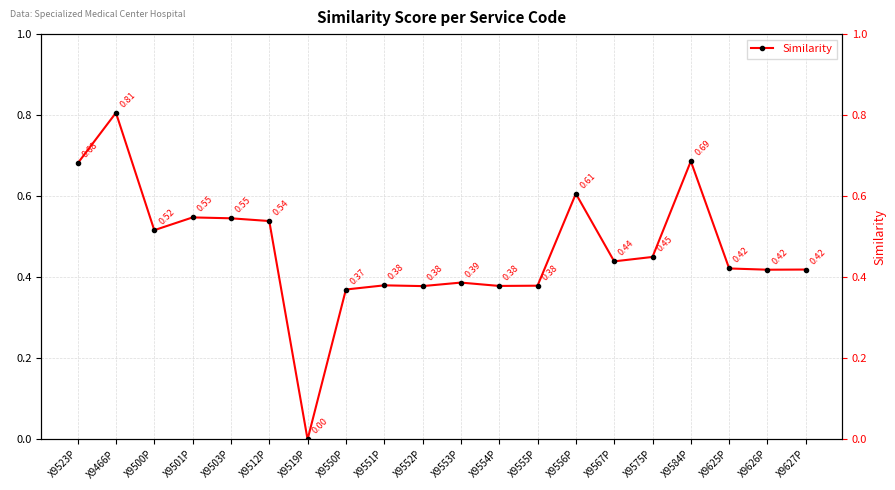

Count the number of categories in the chart.

20